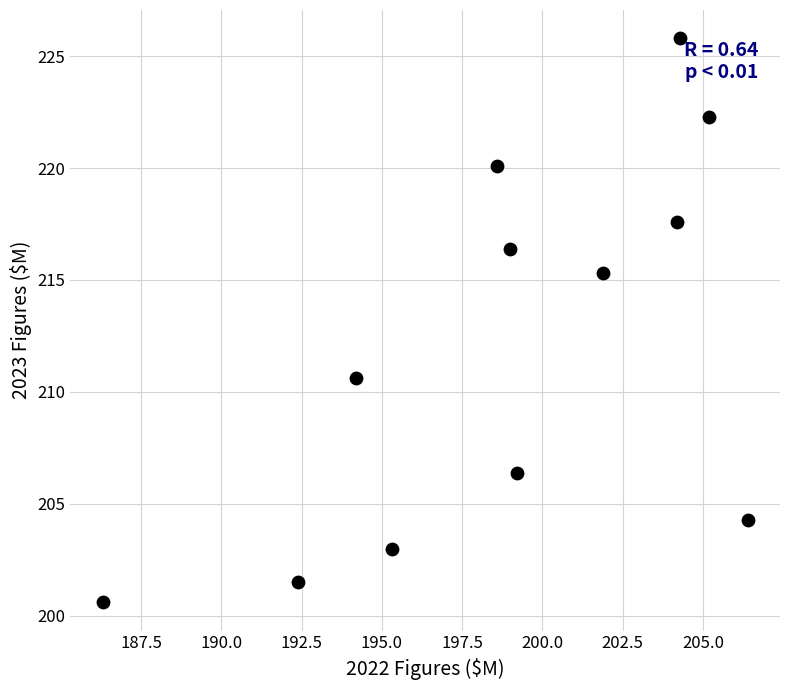

What is the average X value?

198.9